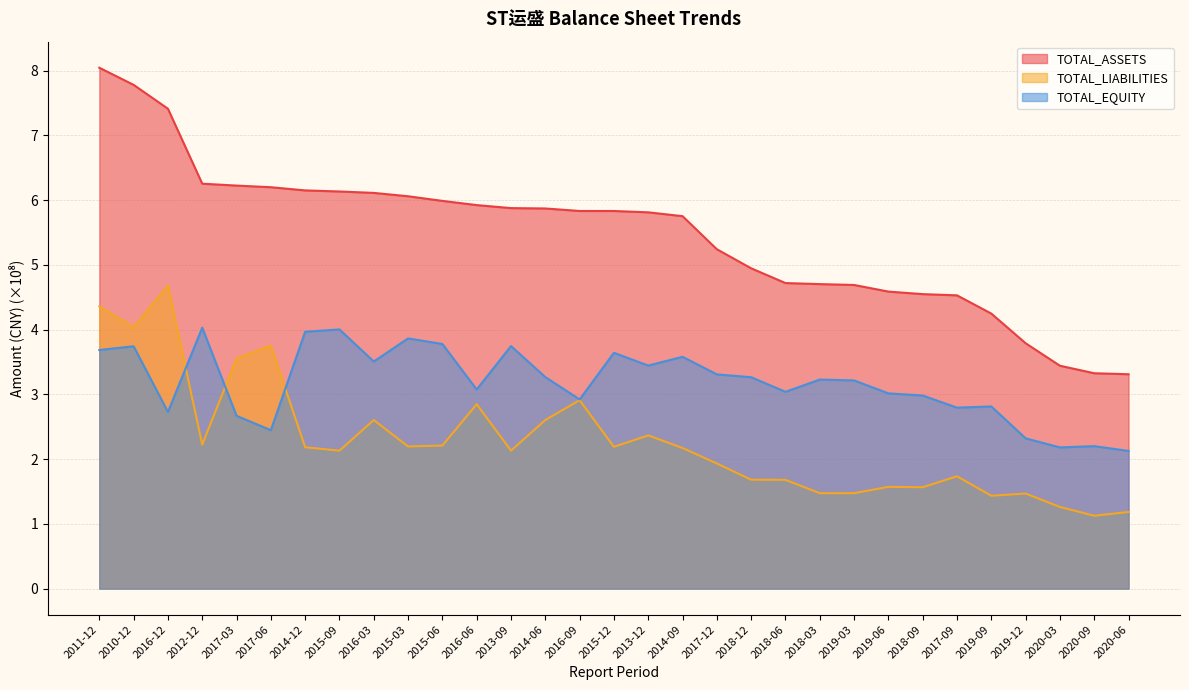

Which has a higher value, 2014-12 or 2017-09?

2014-12